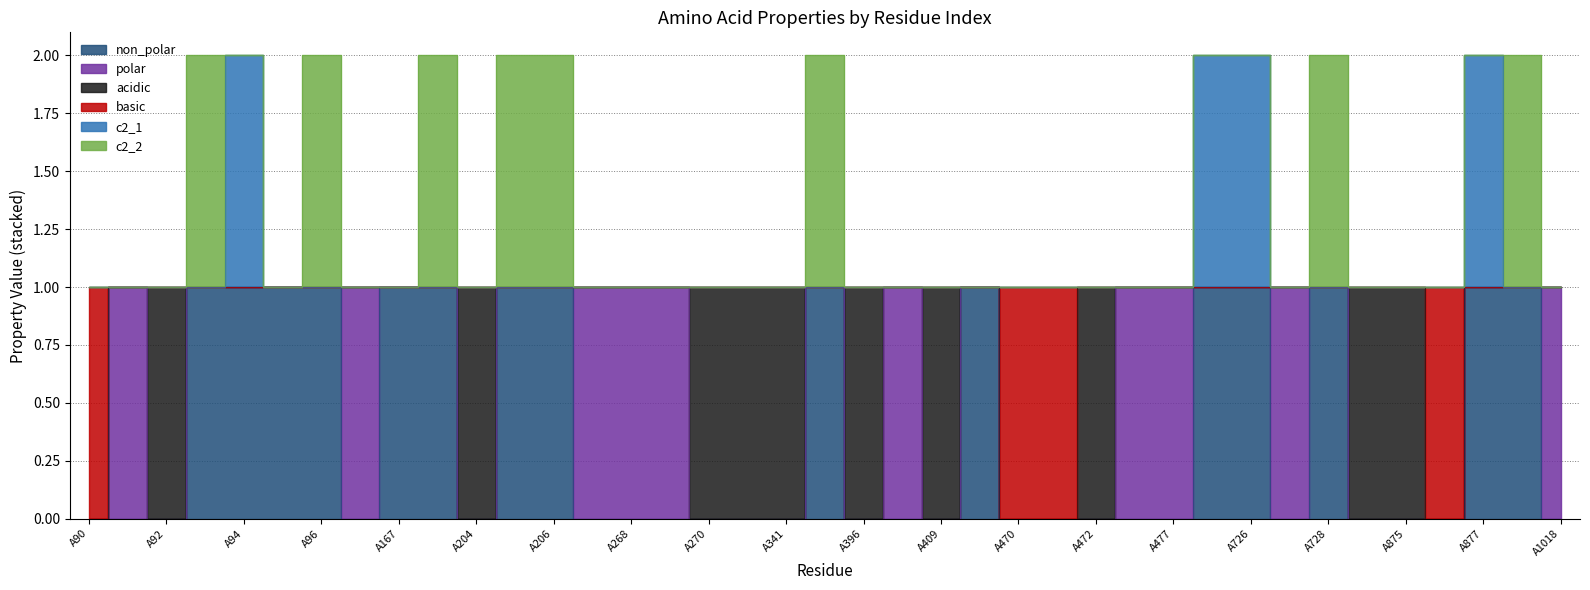

Which series has the widest spread of values?

non_polar